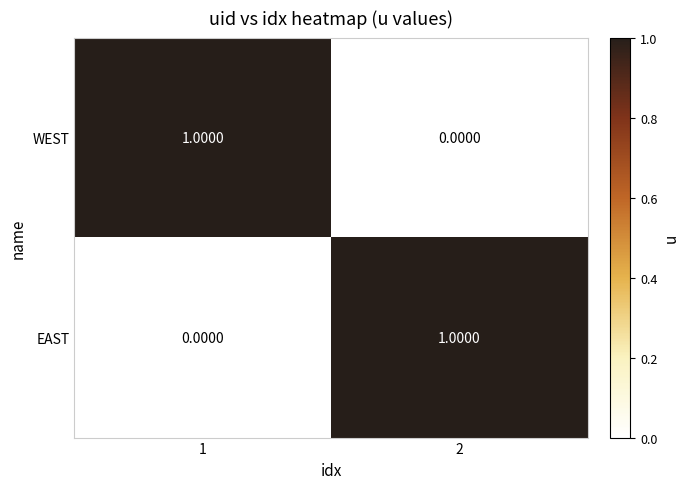

Count the number of categories in the chart.

2